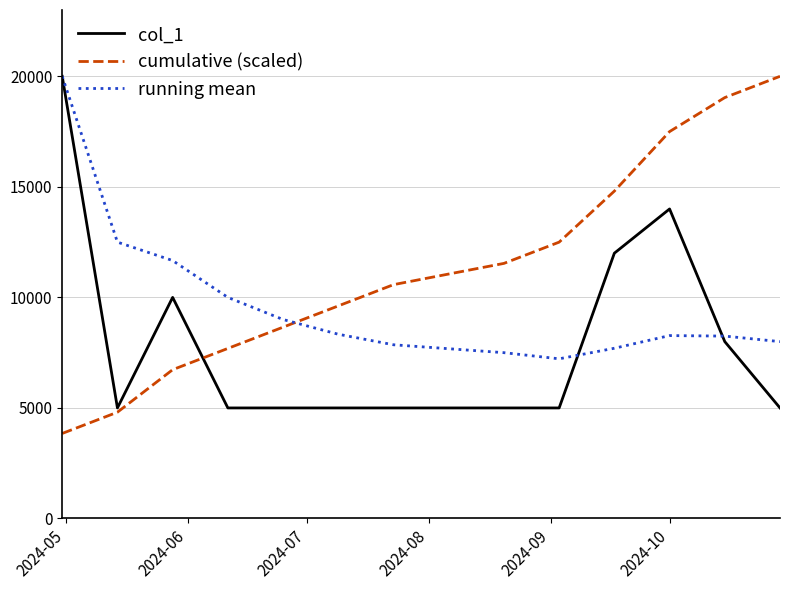

How many interior local peaks does the running mean series have?

1